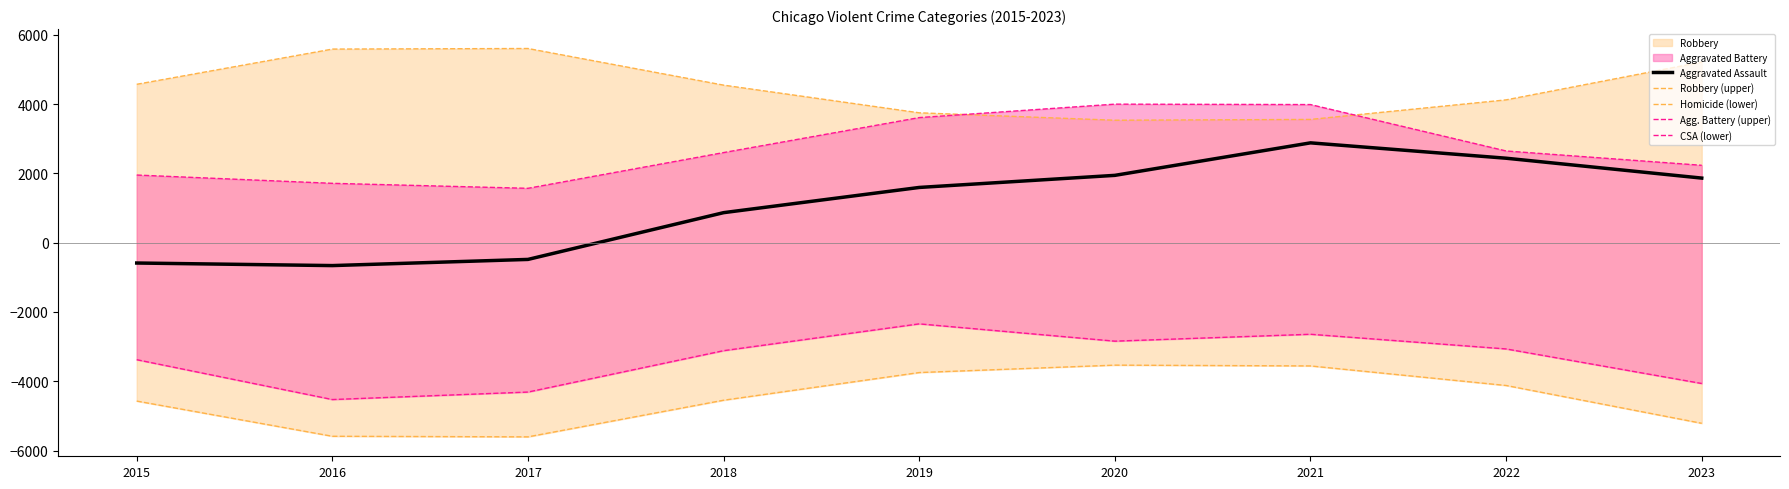

At which category is the sum across all series the highest?

2021